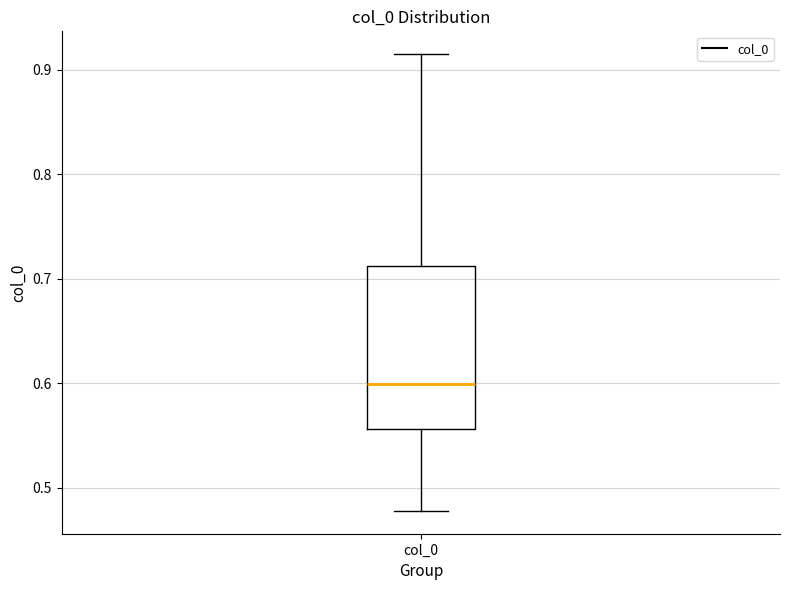

Read this box plot against the y-axis: the position of the median line, the range covered by the box, and the ends of both whiskers. The values are not printed on the chart, so give them approximately, as read against the axis.

median 0.60, box 0.56 to 0.71, whiskers 0.48 to 0.91